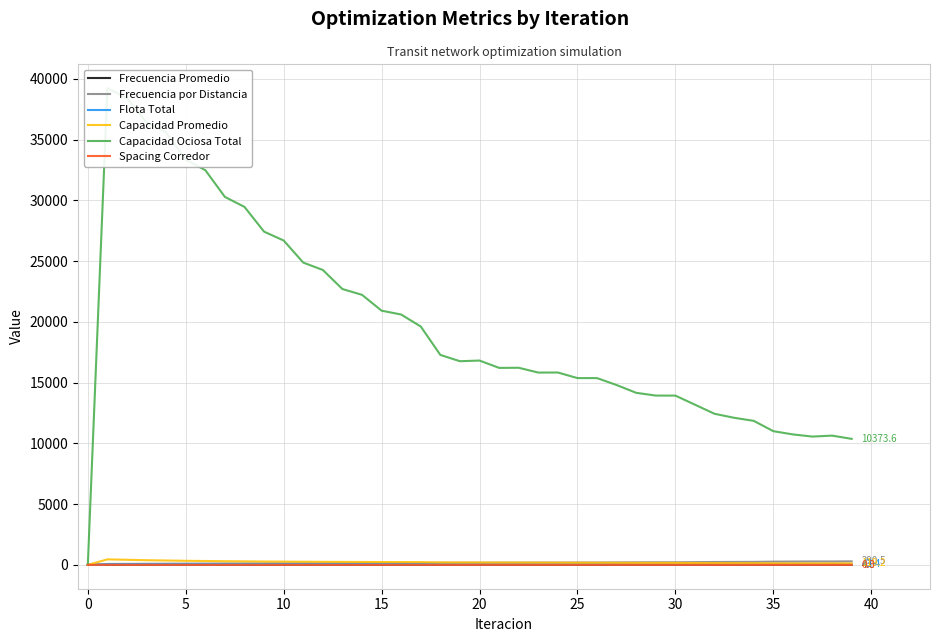

Reading right to left, what are all the values shown in this chart?

Frecuencia Promedio: 4.0	3.8	3.8	3.7	3.6	3.3	3.3	3.2	3.0	2.9	2.9	2.8	2.7	2.6	2.6	2.6	2.5	2.5	2.4	2.4	2.3	2.3	2.0	2.0	2.0	1.9	1.9	1.9	1.9	1.8	1.8	1.7	1.7	1.6	1.5	1.4	1.3	1.2	1.0	0.0
Frecuencia por Distancia: 290.5	280.4	281.7	274.2	266.7	248.2	243.7	237.5	225.1	214.0	213.8	210.3	201.8	194.6	194.0	188.2	187.4	182.3	181.4	176.4	175.3	171.2	151.8	148.9	147.1	143.6	141.1	136.8	133.7	128.7	124.8	119.2	114.7	108.3	103.1	96.1	90.2	82.5	75.9	0.0
Flota Total: 43.4	42.7	42.8	42.3	41.7	40.4	40.1	39.6	38.7	37.9	37.9	37.6	37.0	36.4	36.4	36.0	35.9	35.5	35.5	35.1	35.0	34.7	33.2	33.0	32.9	32.6	32.5	32.1	31.9	31.5	31.3	30.8	30.5	30.0	29.6	29.0	28.5	27.9	27.3	0.0
Capacidad Promedio: 119.2	123.4	122.9	126.3	129.8	139.5	142.1	145.8	153.8	161.8	162.0	164.6	171.5	177.9	178.4	184.0	184.7	189.9	190.9	196.4	197.6	202.2	228.0	232.4	235.2	241.1	245.3	253.0	258.9	268.9	277.2	290.3	301.8	319.4	335.6	360.1	384.1	420.0	456.0	0.0
Capacidad Ociosa Total: 10373.6	10640.6	10561.4	10738.7	11005.7	11856.5	12107.3	12436.4	13184.9	13933.5	13935.8	14162.7	14802.6	15374.3	15375.3	15833.8	15830.0	16225.3	16215.2	16819.0	16764.5	17280.4	19619.6	20607.3	20923.8	22228.8	22703.8	24274.2	24882.0	26700.6	27427.6	29464.9	30286.7	32487.5	33353.9	35597.9	36418.1	38407.4	39239.2	0.0
Spacing Corredor: 0.3	0.3	0.3	0.3	0.3	0.3	0.3	0.3	0.3	0.3	0.3	0.3	0.3	0.3	0.3	0.3	0.3	0.3	0.3	0.3	0.3	0.3	0.2	0.2	0.2	0.2	0.2	0.2	0.2	0.2	0.2	0.2	0.2	0.2	0.2	0.2	0.2	0.2	0.2	0.5